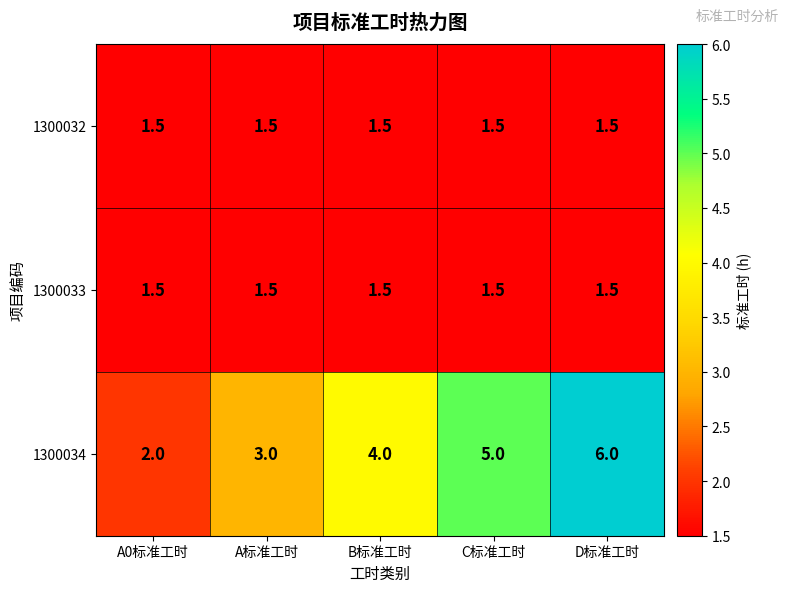

Reading left to right, list all the values displayed in this chart.

1300032: A0标准工时=1.5	A标准工时=1.5	B标准工时=1.5	C标准工时=1.5	D标准工时=1.5
1300033: A0标准工时=1.5	A标准工时=1.5	B标准工时=1.5	C标准工时=1.5	D标准工时=1.5
1300034: A0标准工时=2.0	A标准工时=3.0	B标准工时=4.0	C标准工时=5.0	D标准工时=6.0